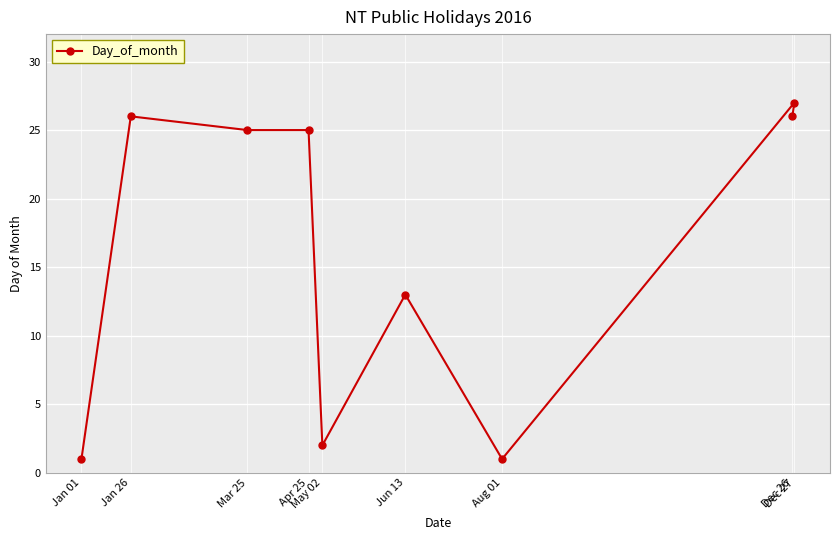

What value does the data have at Jun 13, to the nearest 10?

10